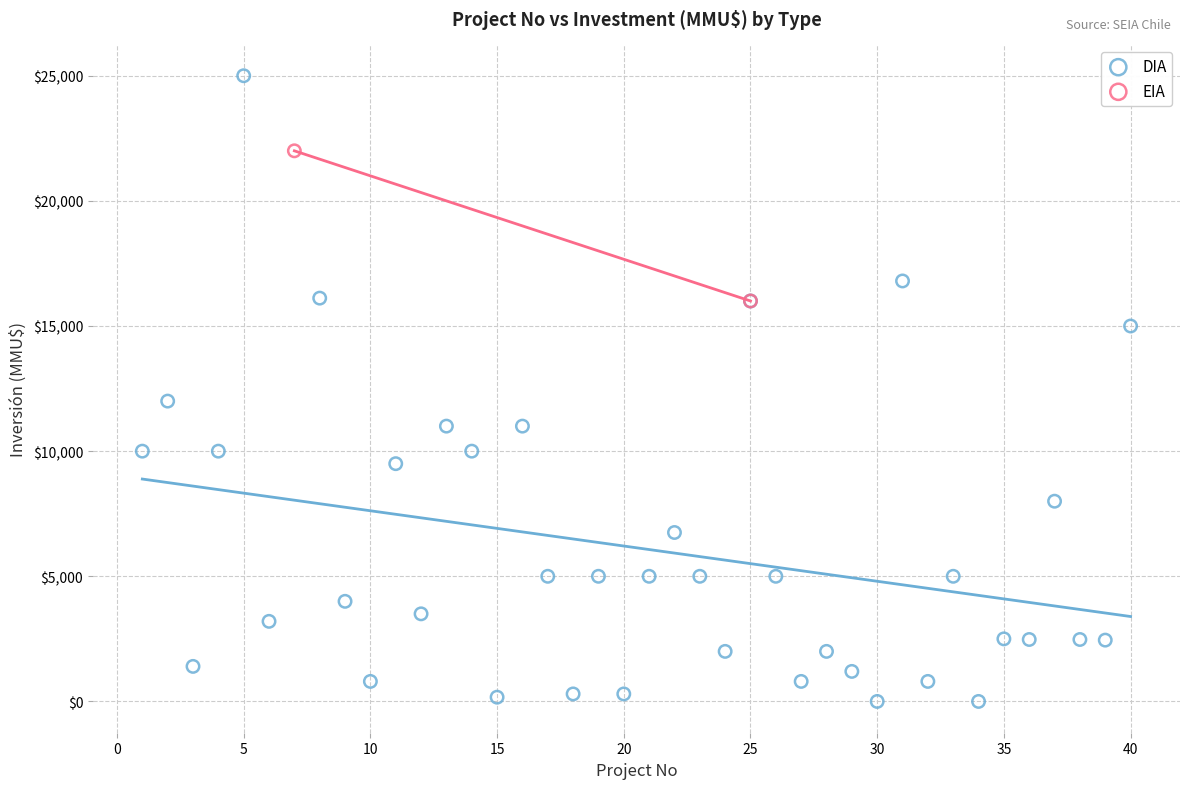

What are all the series names shown in the legend?

DIA, EIA